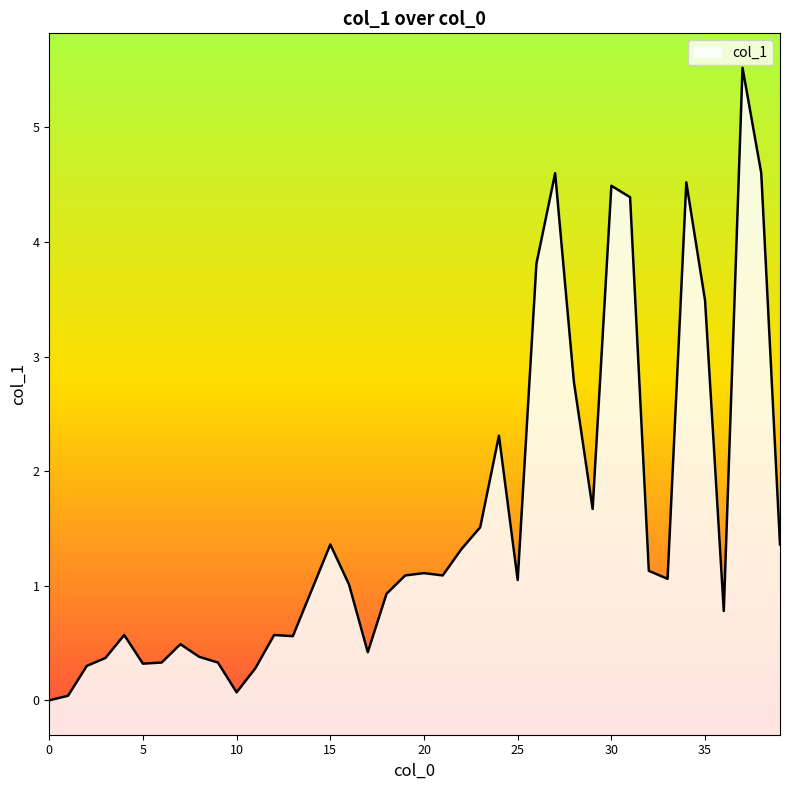

What is the maximum value shown in the chart?

5.5